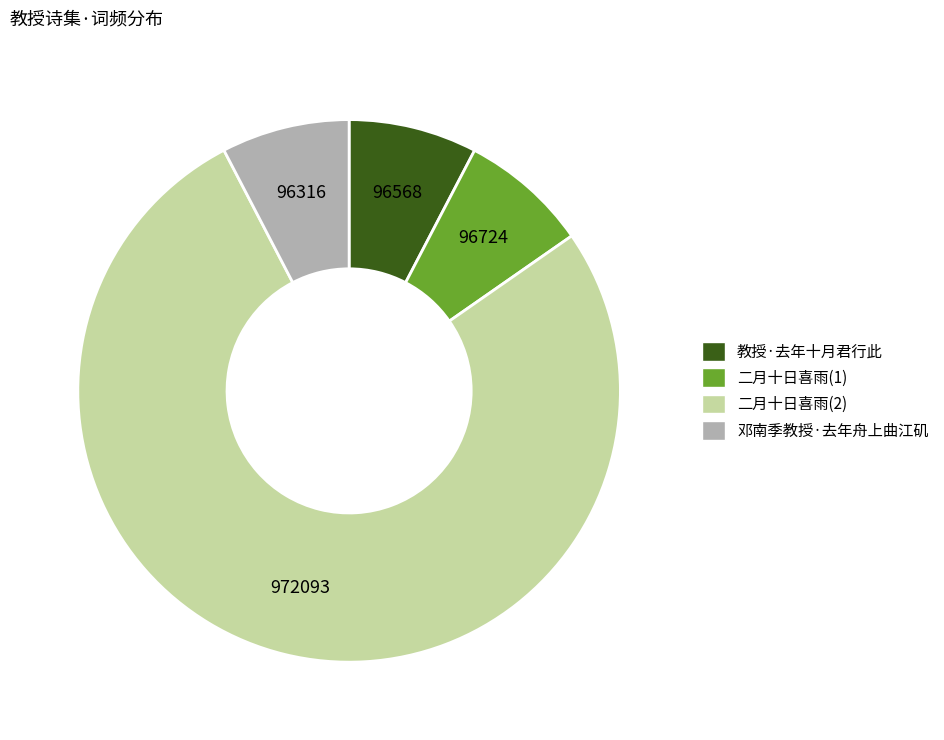

Does any single category account for the majority?

Yes